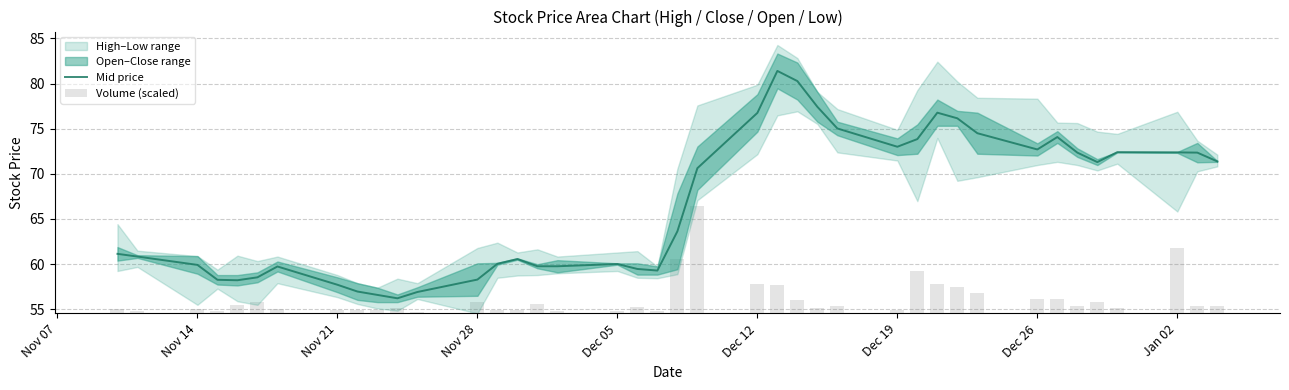

What is the lowest value of the Volume (scaled) series?

0.2